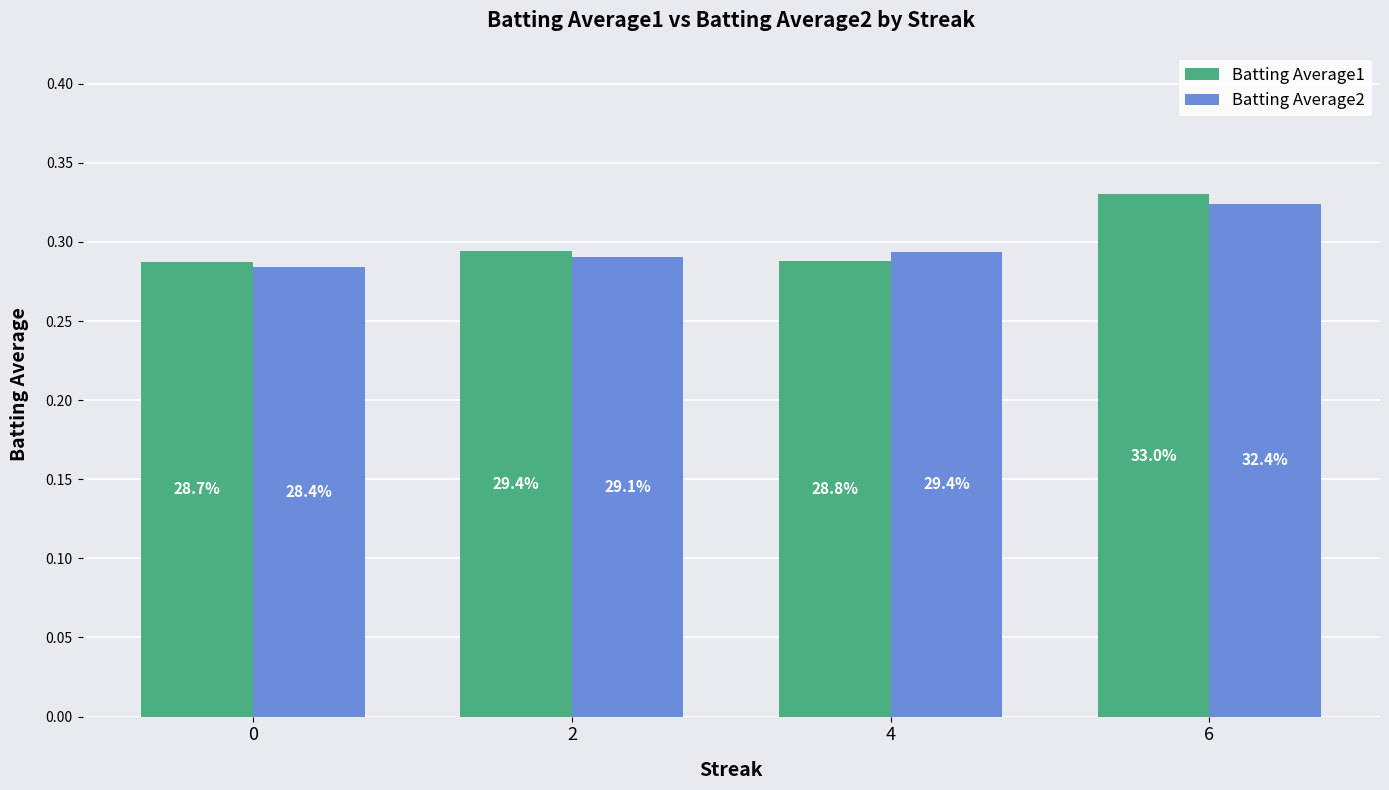

List the labels in order of Batting Average1 value, largest first.

6, 2, 4, 0